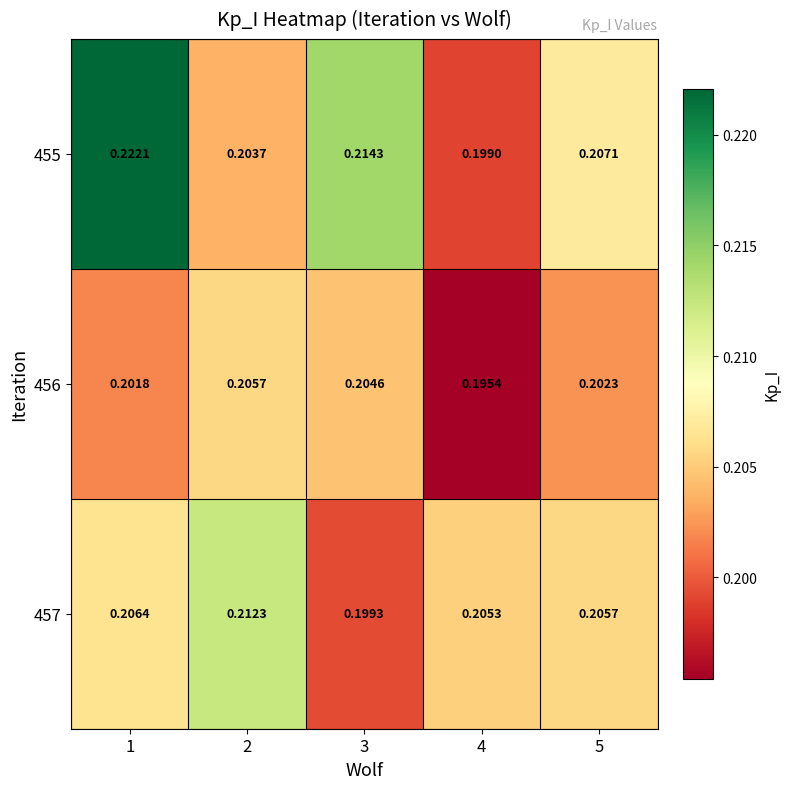

Rank the series by their maximum value, from highest to lowest.

455, 457, 456